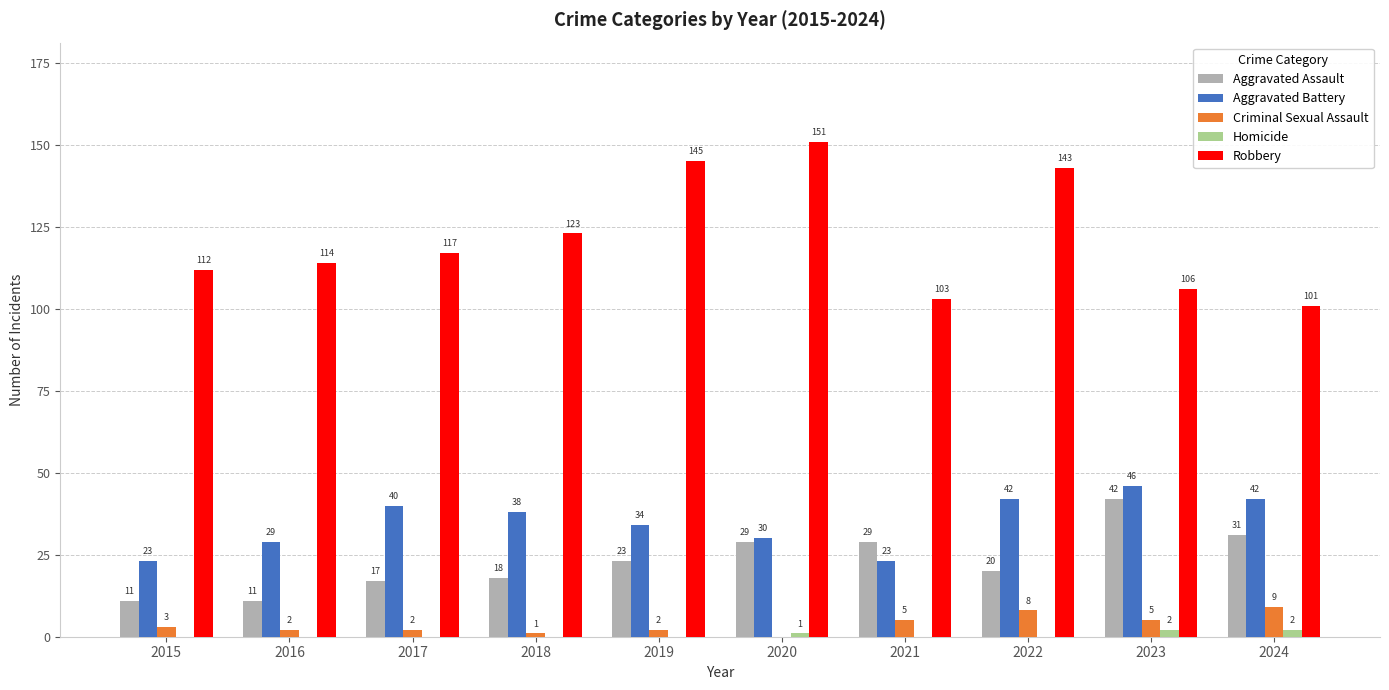

True or false: Aggravated Battery has a value of 44 at 2019.

False